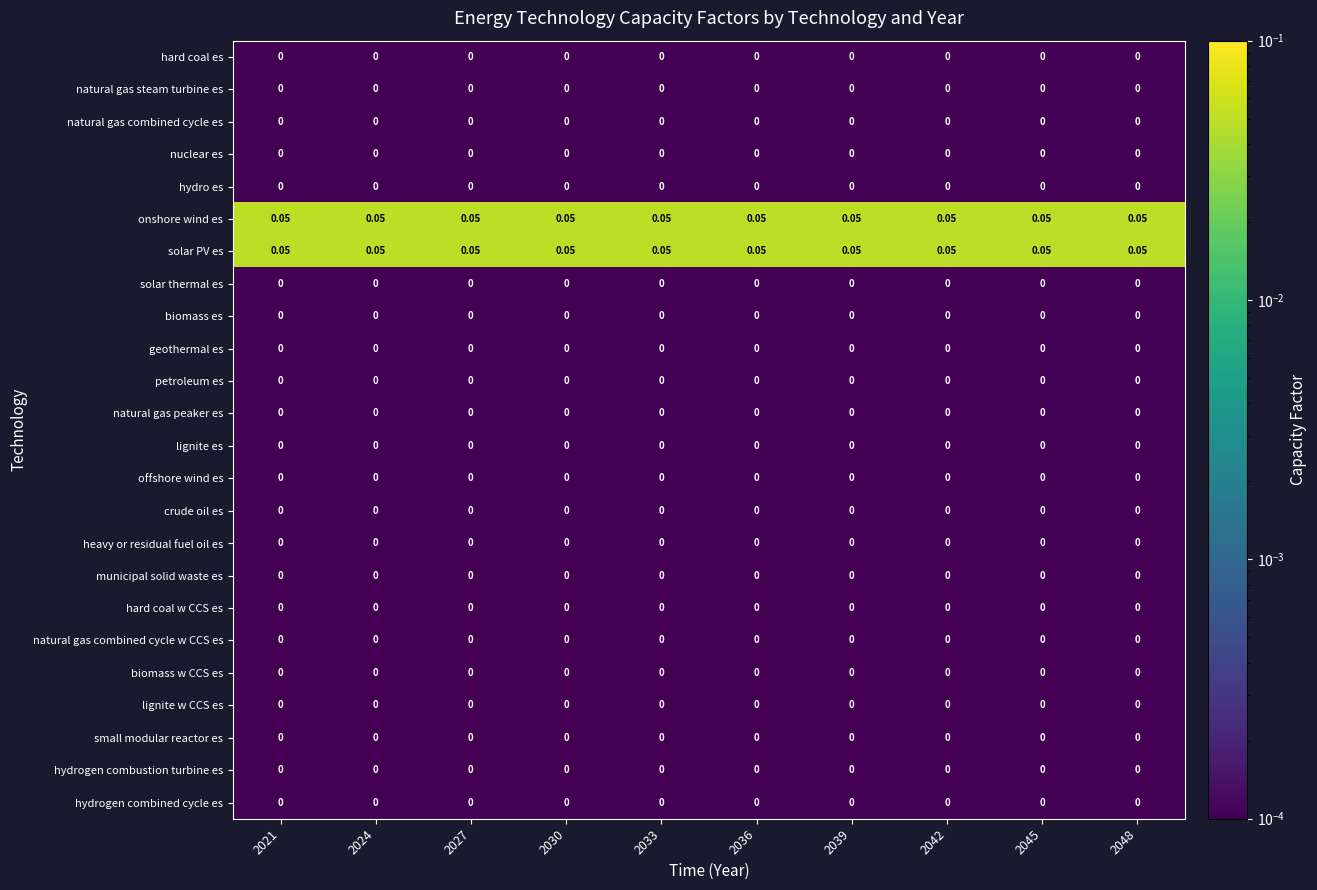

Which series has the largest range (max minus min)?

hard coal es